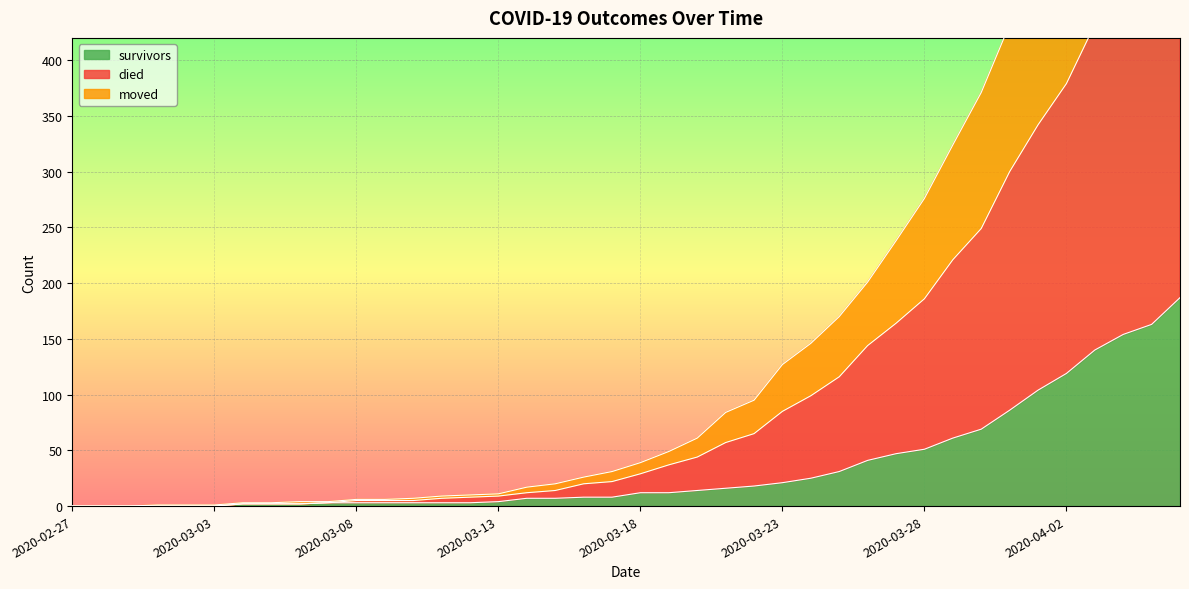

At 2020-03-20, list the series in order from largest to smallest.

died, moved, survivors